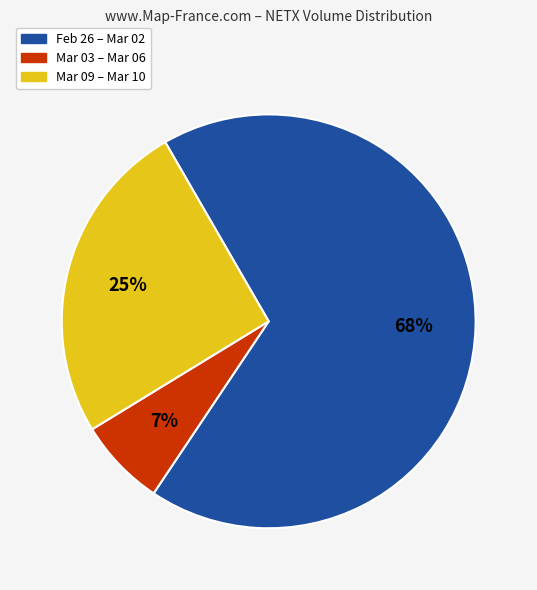

Which has a higher value, Mar 09 – Mar 10 or Feb 26 – Mar 02?

Feb 26 – Mar 02